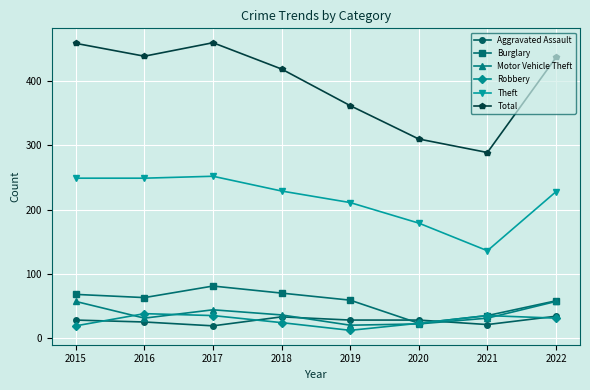

What is the total value across all series at 2021?

547